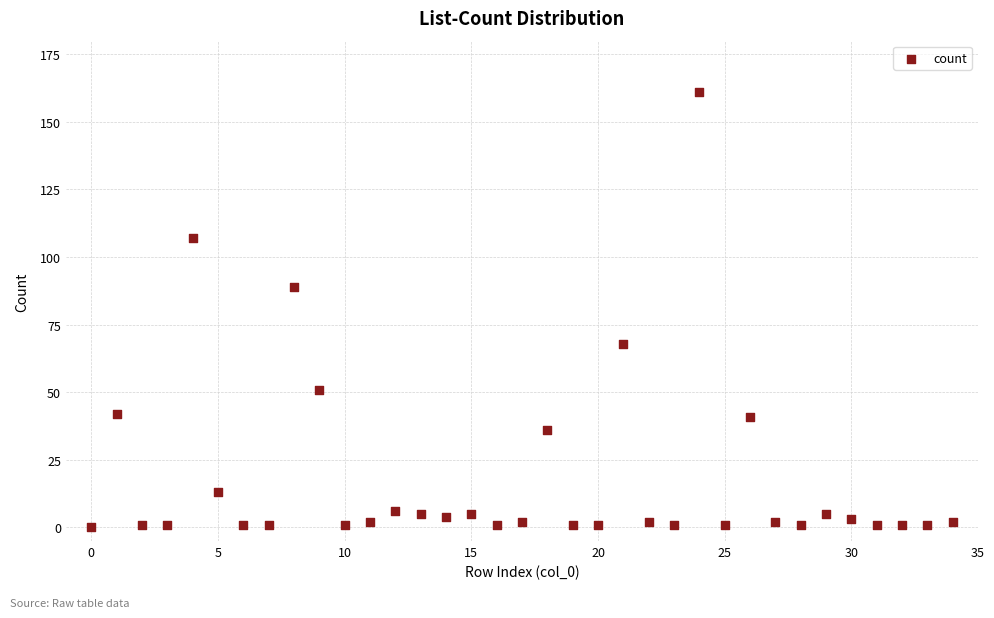

What Y value in the scatter plot is closest to 80?

89